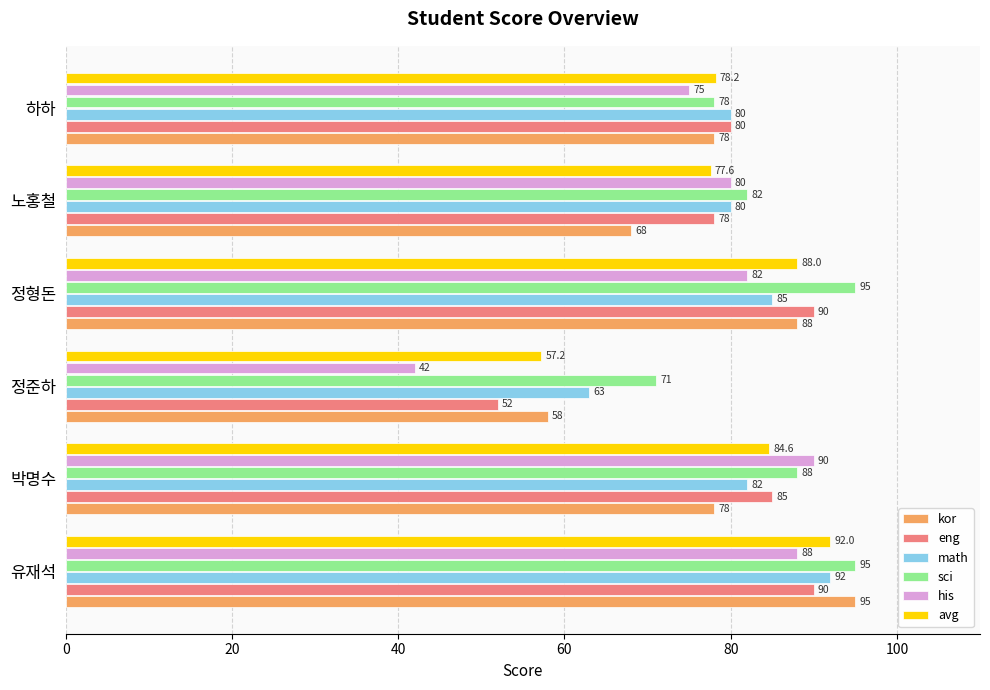

List the labels in order of avg value, largest first.

유재석, 정형돈, 박명수, 하하, 노홍철, 정준하